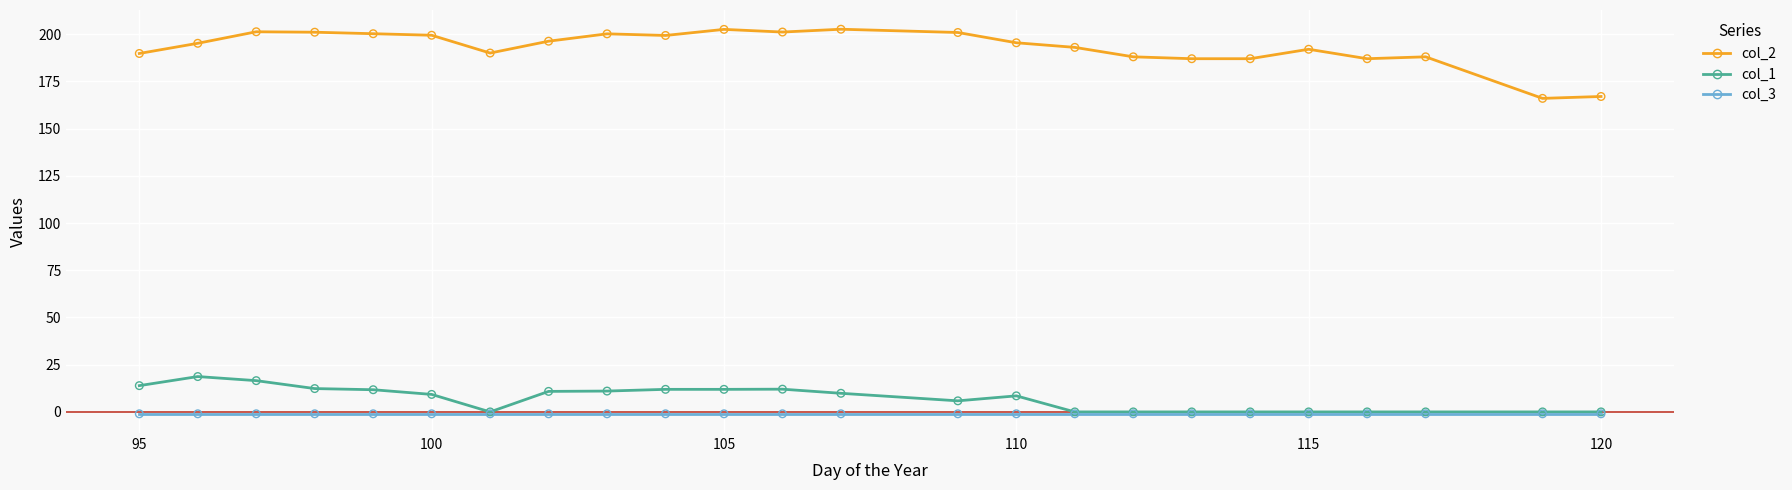

Which series has the largest total across all categories?

col_2